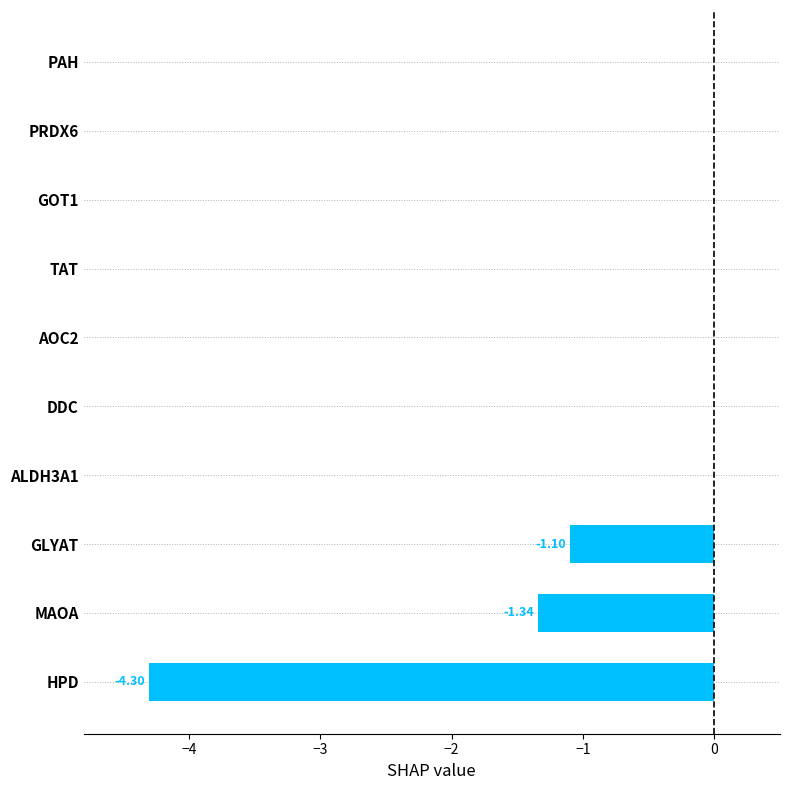

Which has a higher value, HPD or GOT1?

GOT1